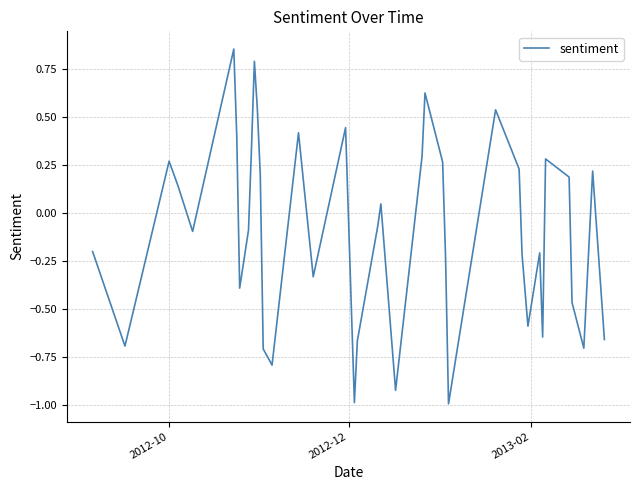

What is the smallest value displayed?

-1.0